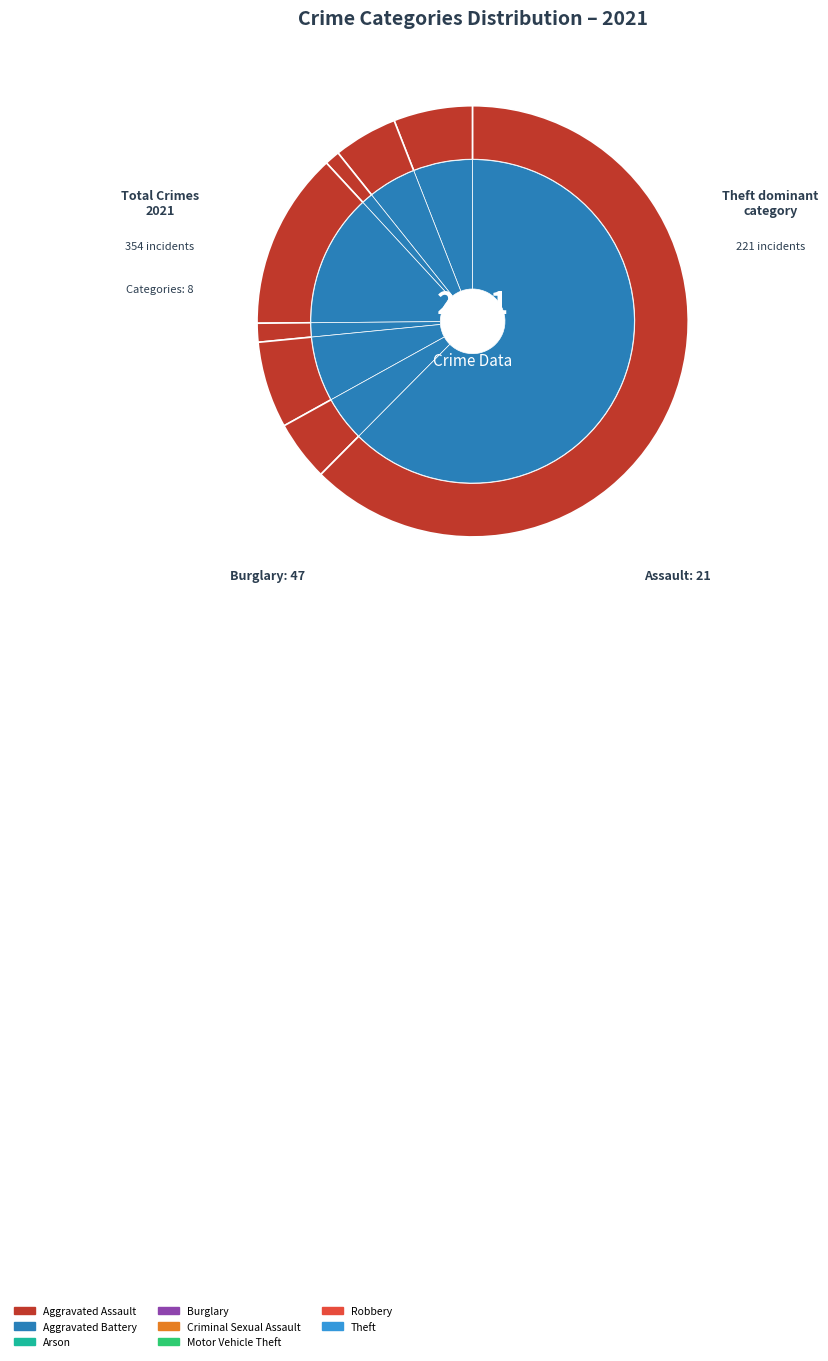

What is the change in value from Arson to Motor Vehicle Theft?

+19